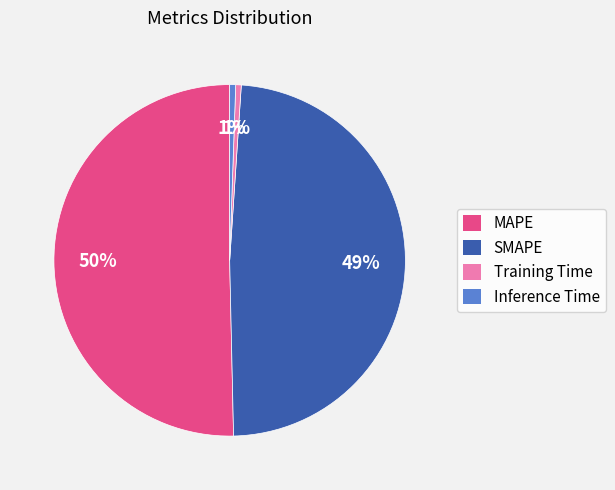

What percentage is the Training Time slice, to the nearest percent?

1%